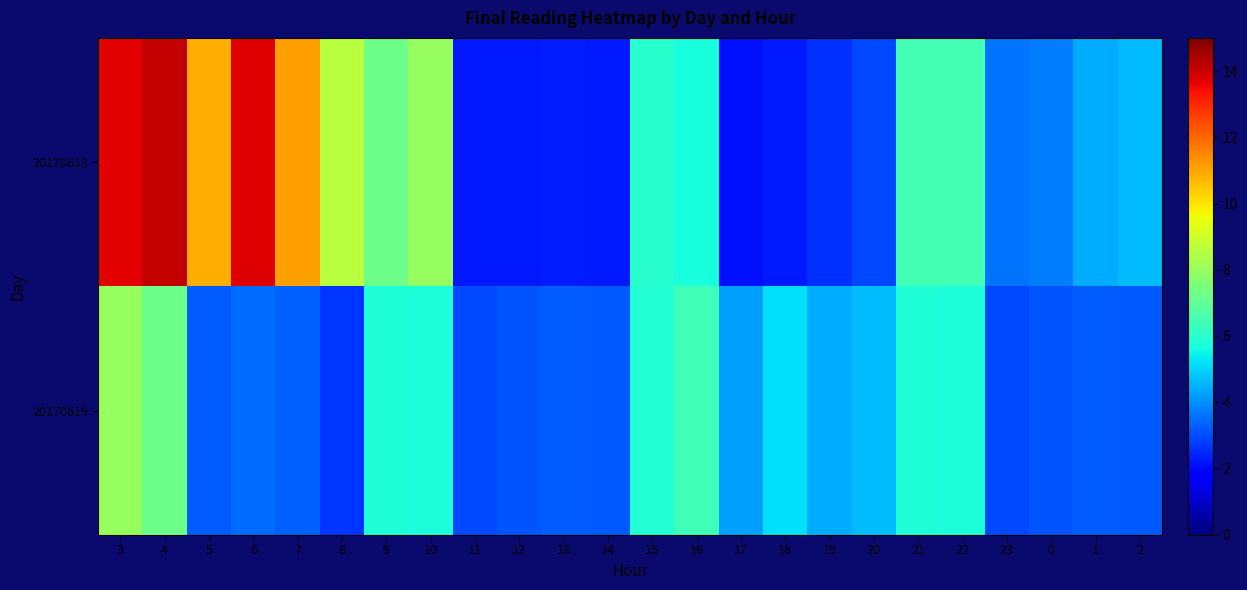

Reading right to left, list all the values displayed in this chart.

20170618: 2=4.7	1=4.4	0=3.7	23=3.6	22=6.5	21=6.4	20=2.9	19=2.6	18=2.2	17=2.2	16=5.7	15=6.0	14=2.2	13=2.3	12=2.3	11=2.2	10=8.0	9=7.3	8=8.6	7=11.1	6=13.8	5=10.9	4=14.1	3=13.7
20170619: 2=3.2	1=3.3	0=3.2	23=2.9	22=5.8	21=5.8	20=4.7	19=4.4	18=5.2	17=4.2	16=6.4	15=5.9	14=3.2	13=3.3	12=3.2	11=2.9	10=5.8	9=5.8	8=2.7	7=3.3	6=3.5	5=3.2	4=7.2	3=8.0